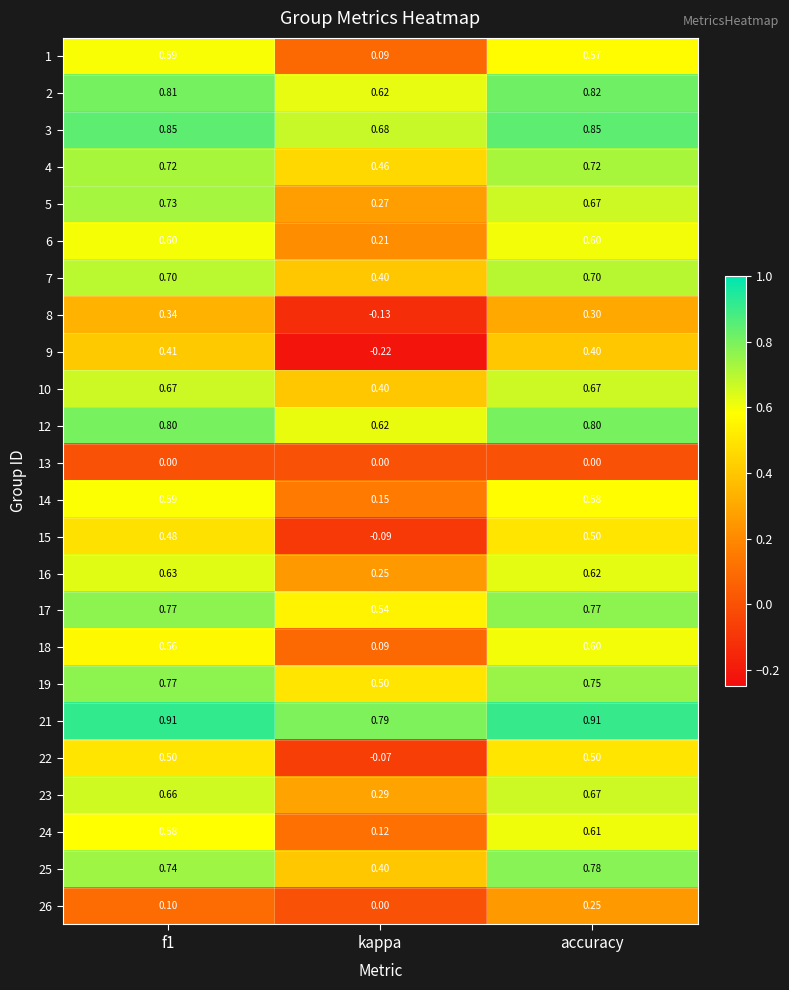

Is the value of 3 at f1 greater than the value of 5 at accuracy?

Yes